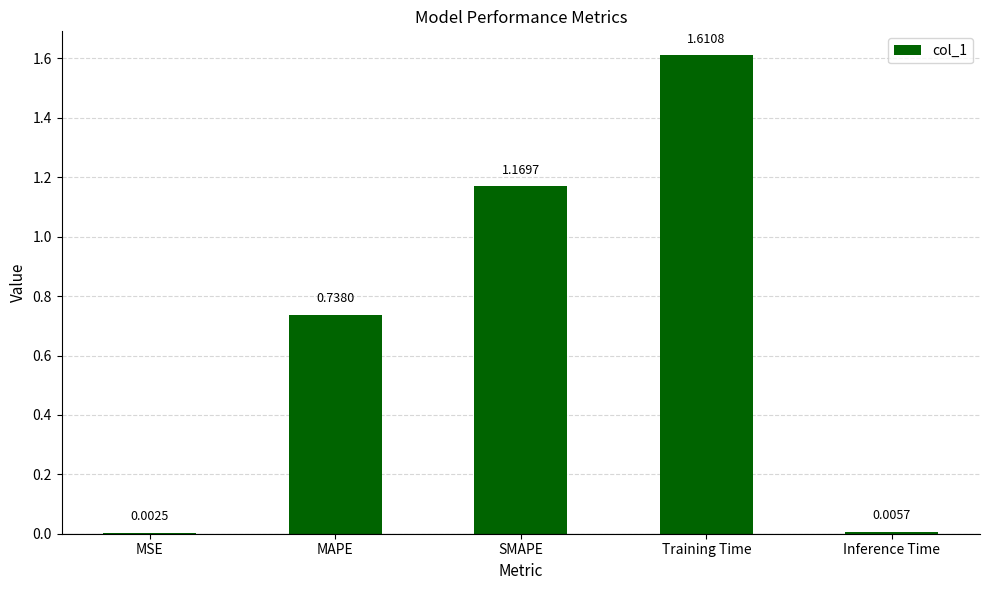

Where is the data nearest to the value 0?

MSE